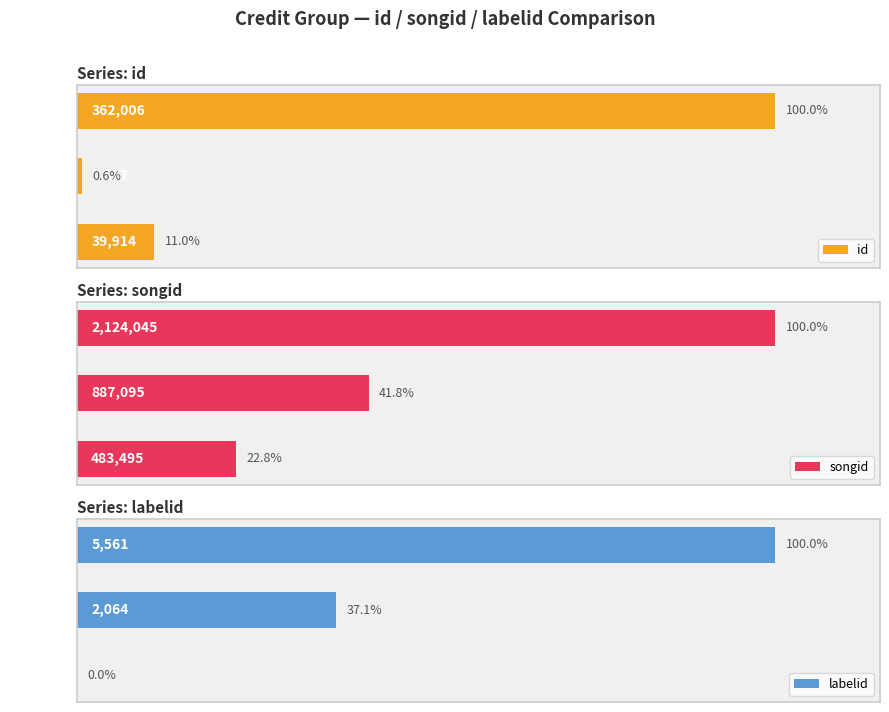

List the labels in order of id value, largest first.

2382262, 1519108, 1649687